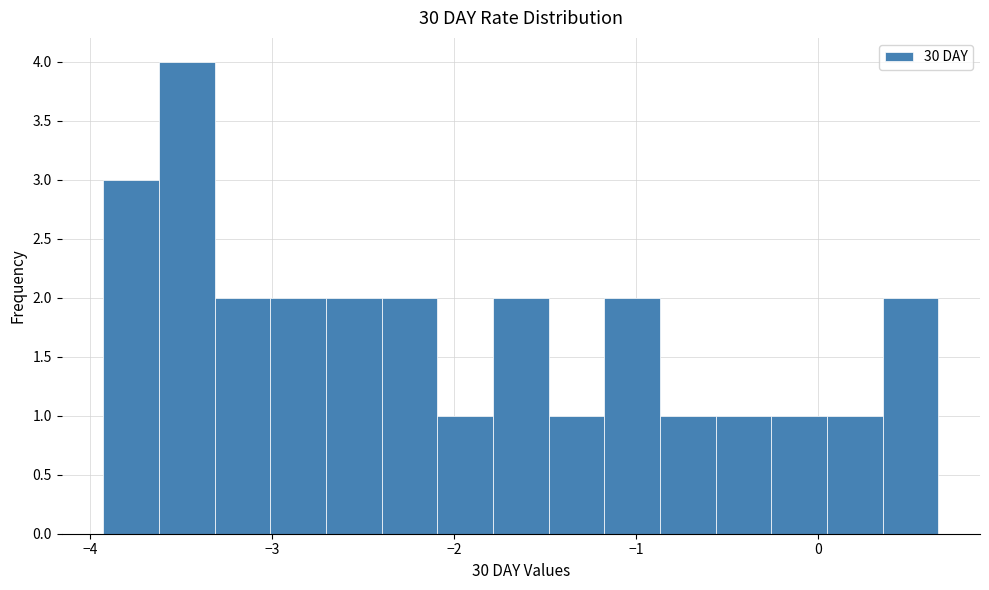

Read against the x-axis, roughly where is the centre of the tallest bar?

-3.5